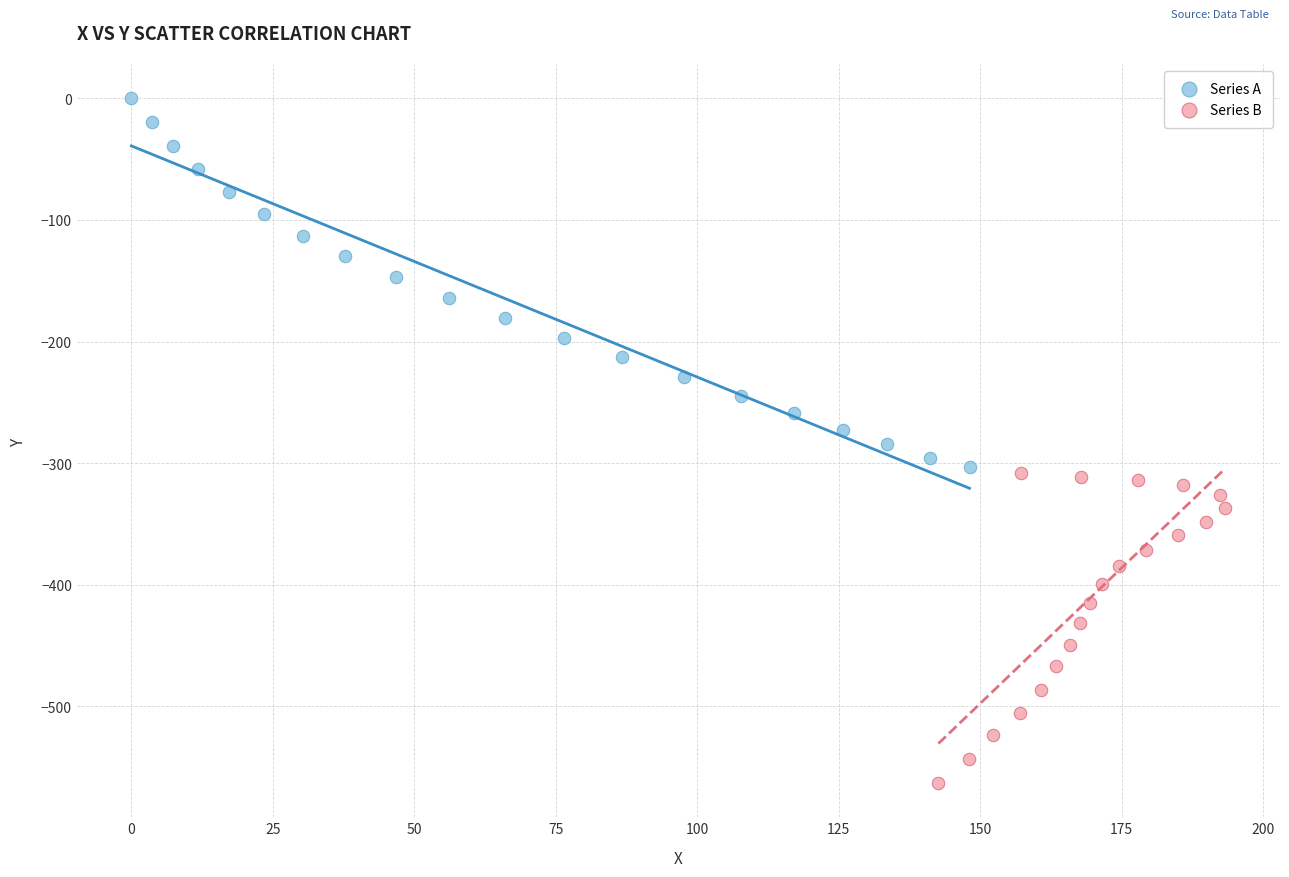

Which series has the widest spread of Y values?

Series A